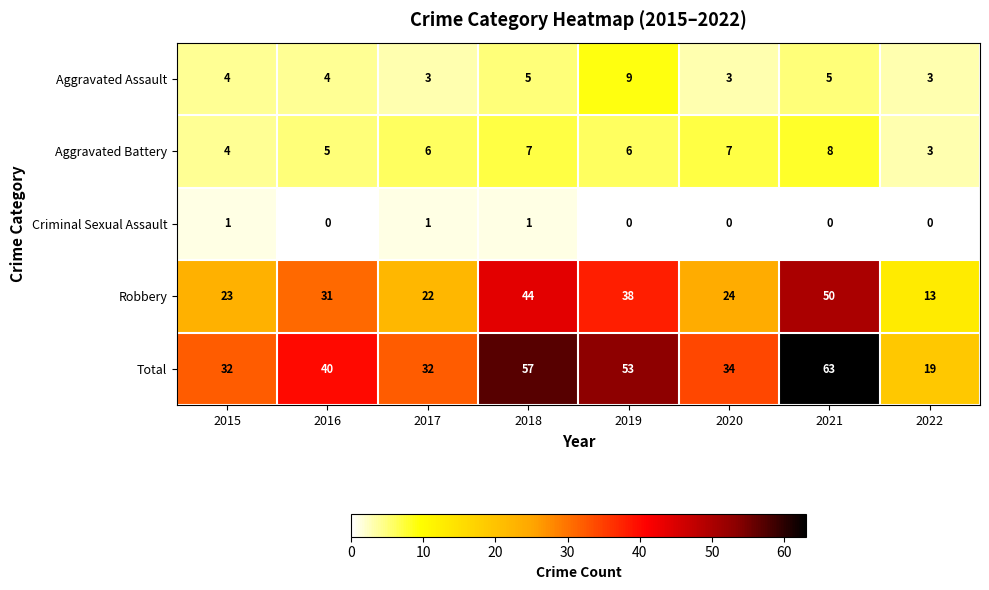

At 2016, list the series in order from smallest to largest.

Criminal Sexual Assault, Aggravated Assault, Aggravated Battery, Robbery, Total